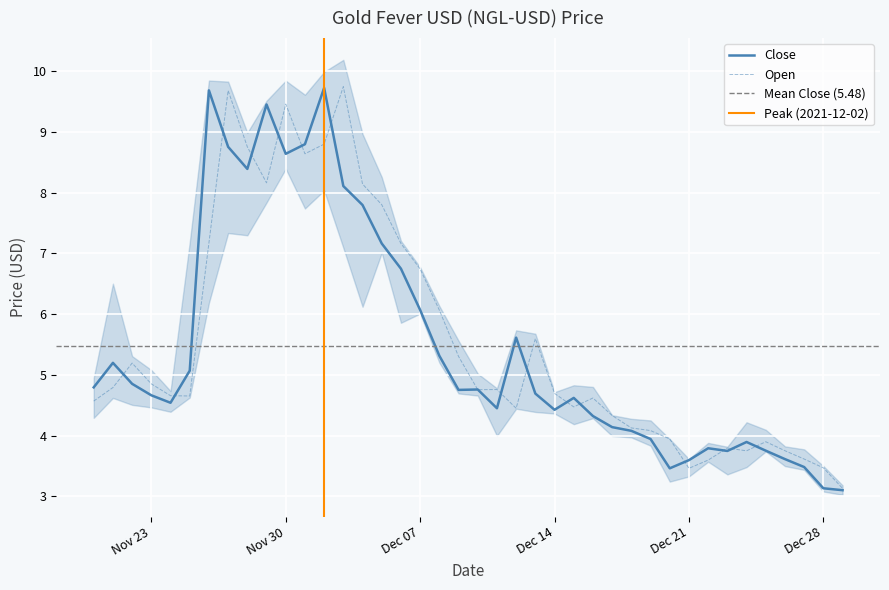

How many lines are shown in the chart?

2